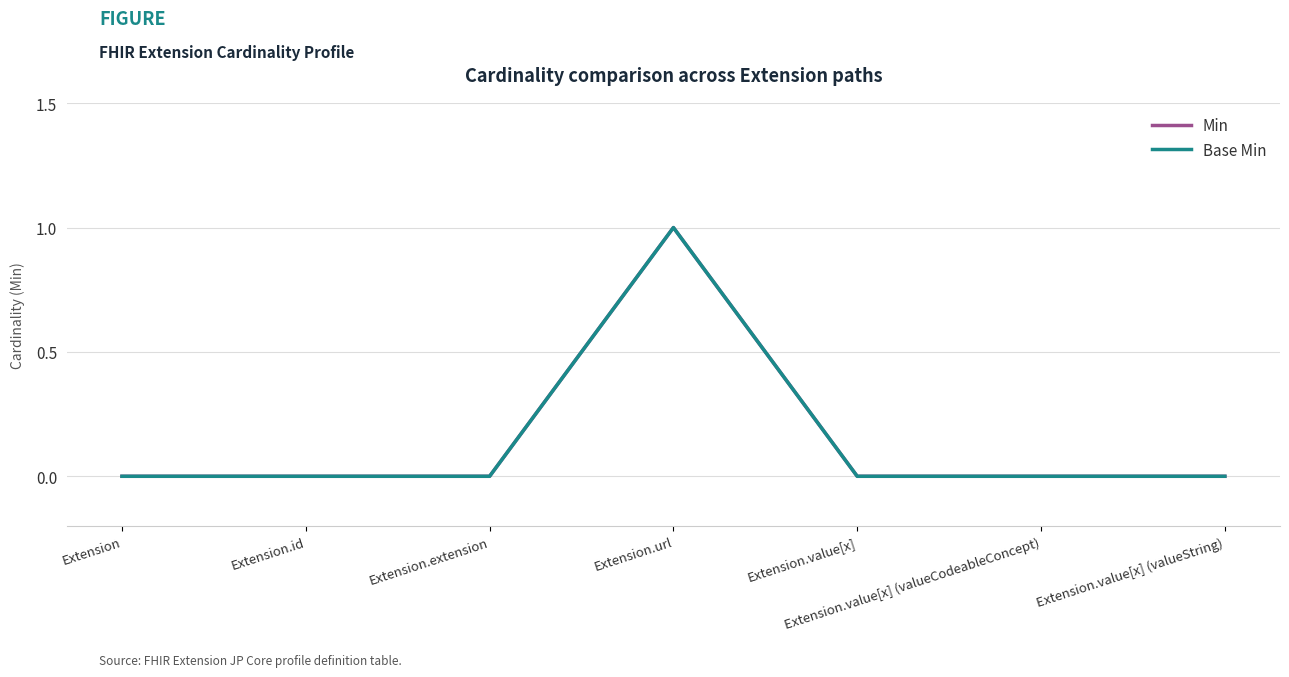

True or false: Min and Base Min cross at least once.

False